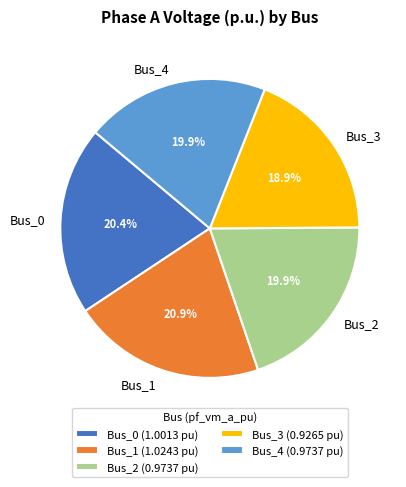

What is the total percentage of Bus_1 and Bus_0?

41.3%